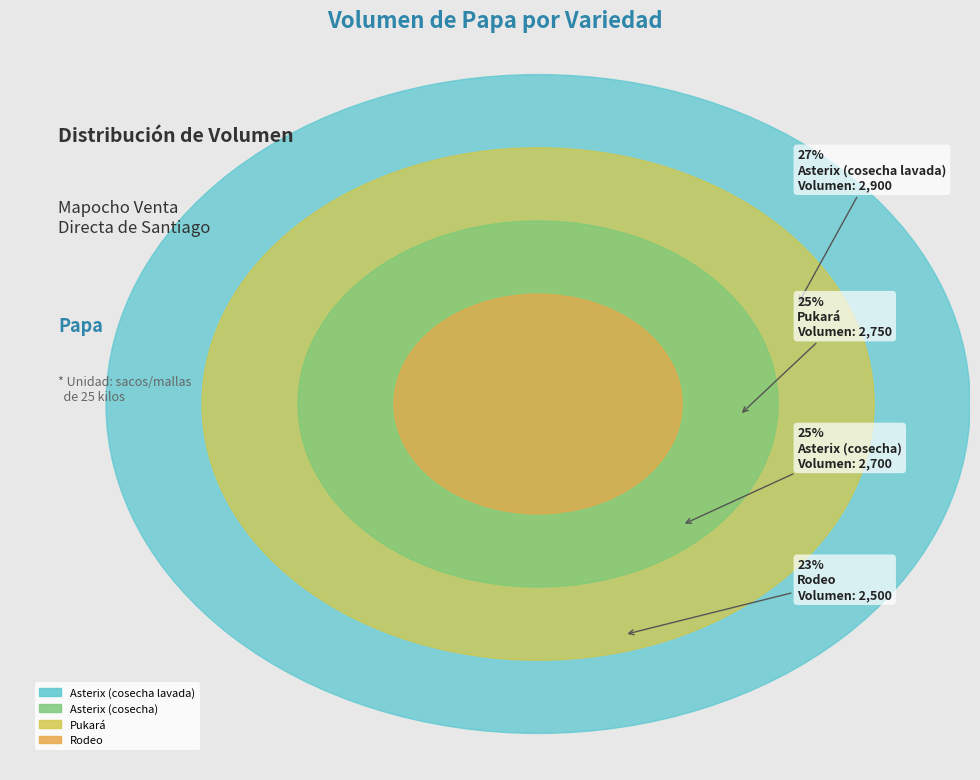

To the nearest percent, what portion does Pukará represent?

25%